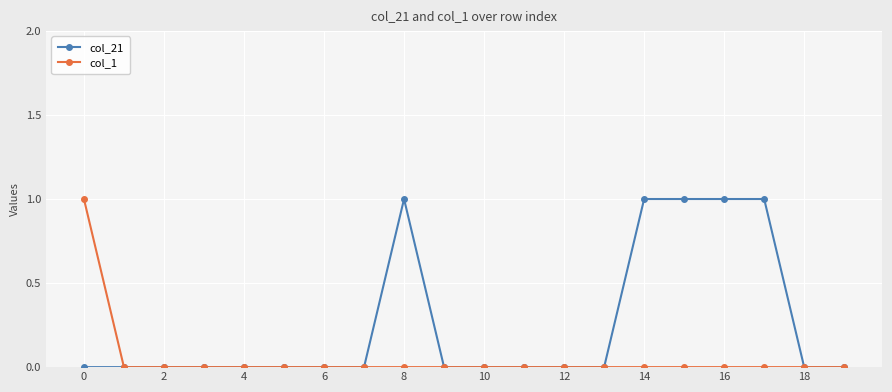

Which series has the largest total across all categories?

col_21